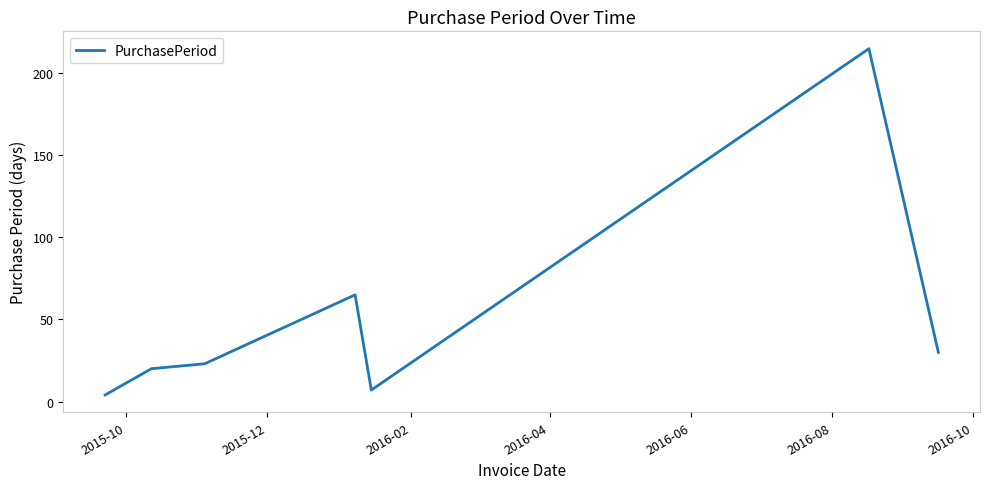

What is the average value?

52